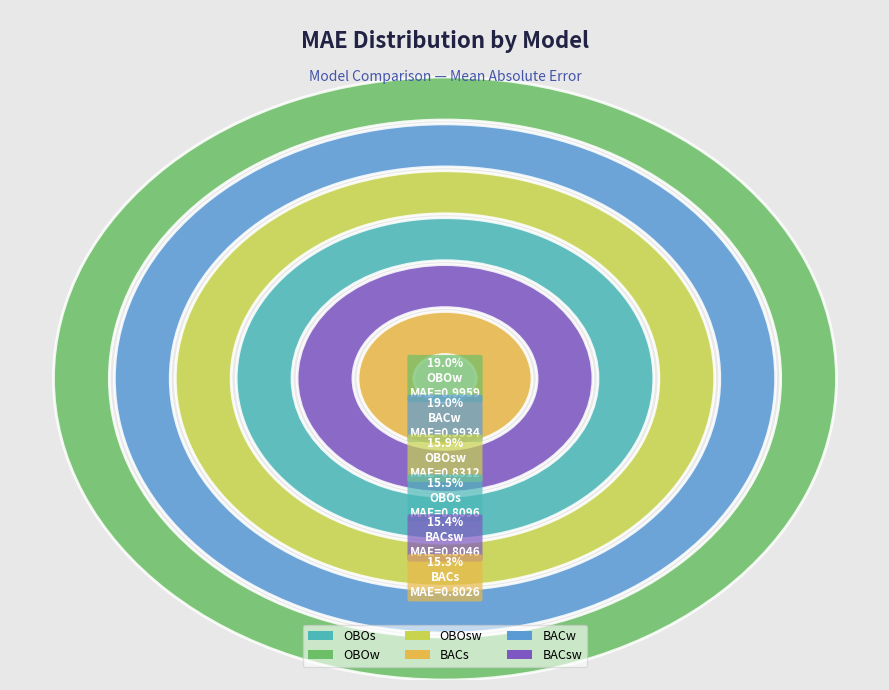

What is the largest slice in the pie chart?

OBOw